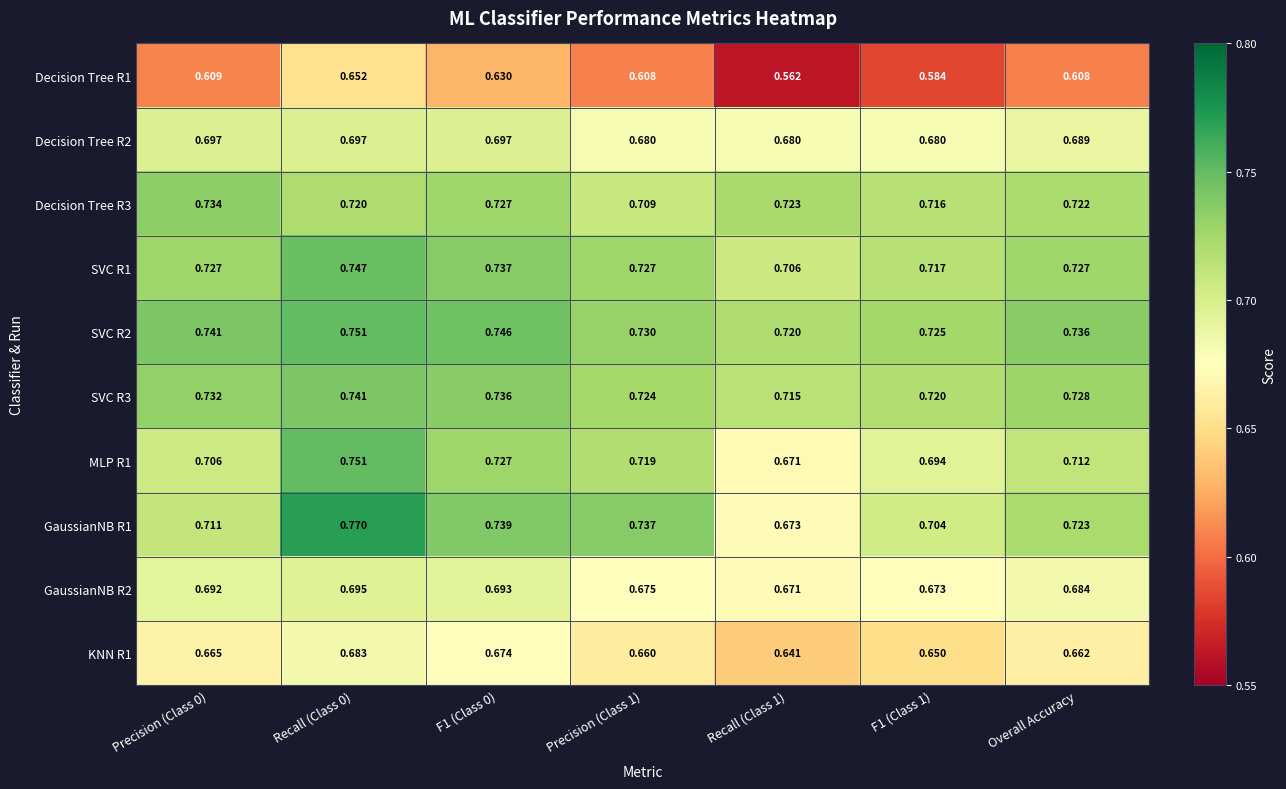

Is the value of SVC R1 at Overall Accuracy greater than the value of Decision Tree R1 at Precision (Class 1)?

Yes